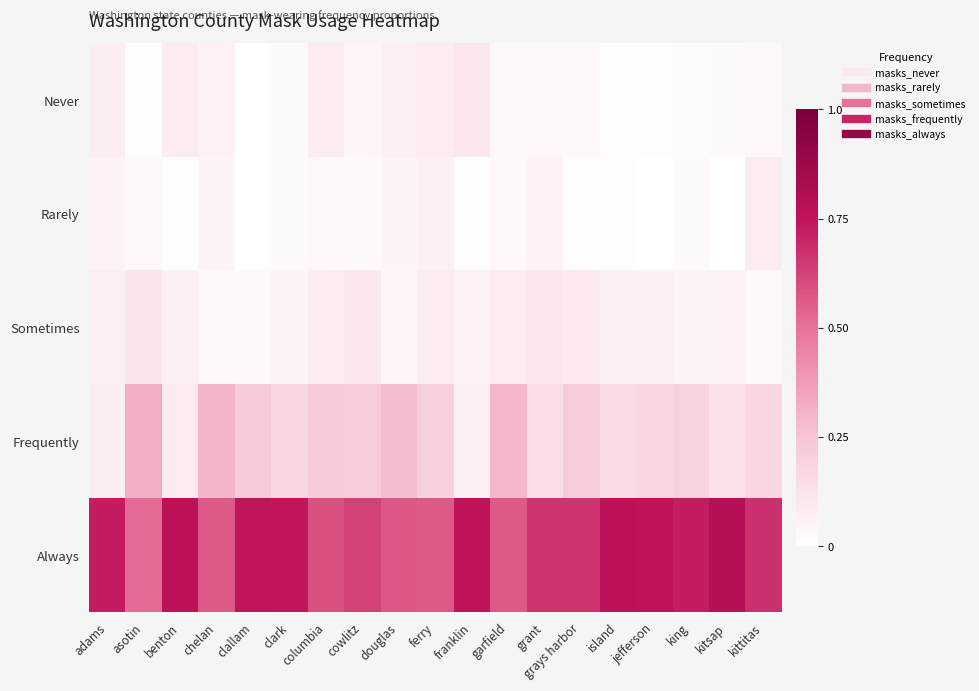

Reading right to left, what are all the values shown in this chart?

Never: kittitas=0.0	kitsap=0.0	king=0.0	jefferson=0.0	island=0.0	grays harbor=0.0	grant=0.0	garfield=0.0	franklin=0.1	ferry=0.1	douglas=0.1	cowlitz=0.0	columbia=0.1	clark=0.0	clallam=0.0	chelan=0.1	benton=0.1	asotin=0.0	adams=0.1
Rarely: kittitas=0.1	kitsap=0.0	king=0.0	jefferson=0.0	island=0.0	grays harbor=0.0	grant=0.1	garfield=0.0	franklin=0.0	ferry=0.1	douglas=0.0	cowlitz=0.0	columbia=0.0	clark=0.0	clallam=0.0	chelan=0.0	benton=0.0	asotin=0.0	adams=0.1
Sometimes: kittitas=0.0	kitsap=0.1	king=0.1	jefferson=0.1	island=0.1	grays harbor=0.1	grant=0.1	garfield=0.1	franklin=0.1	ferry=0.1	douglas=0.0	cowlitz=0.1	columbia=0.1	clark=0.0	clallam=0.0	chelan=0.0	benton=0.1	asotin=0.1	adams=0.1
Frequently: kittitas=0.2	kitsap=0.1	king=0.2	jefferson=0.2	island=0.1	grays harbor=0.2	grant=0.1	garfield=0.3	franklin=0.1	ferry=0.2	douglas=0.3	cowlitz=0.2	columbia=0.2	clark=0.2	clallam=0.2	chelan=0.3	benton=0.1	asotin=0.3	adams=0.1
Always: kittitas=0.7	kitsap=0.8	king=0.7	jefferson=0.8	island=0.8	grays harbor=0.7	grant=0.7	garfield=0.6	franklin=0.8	ferry=0.6	douglas=0.6	cowlitz=0.6	columbia=0.6	clark=0.7	clallam=0.7	chelan=0.6	benton=0.8	asotin=0.5	adams=0.7